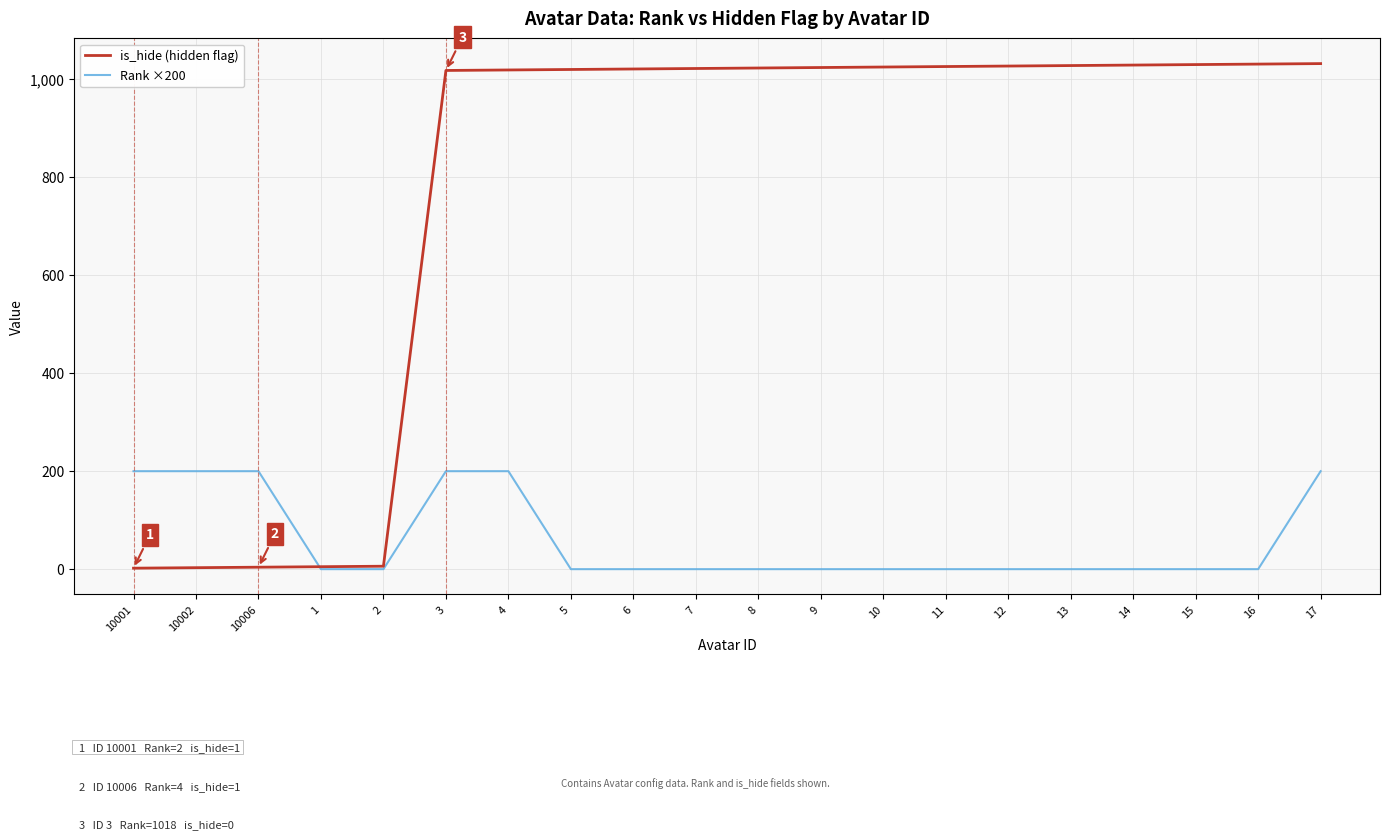

The value of Rank ×200 at 10001 is 200. True or false?

True